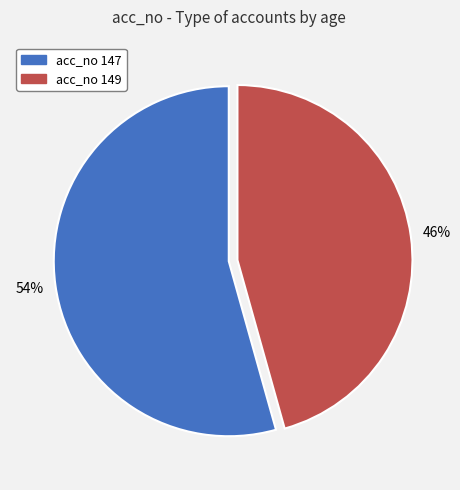

Is there a majority slice in this chart?

Yes